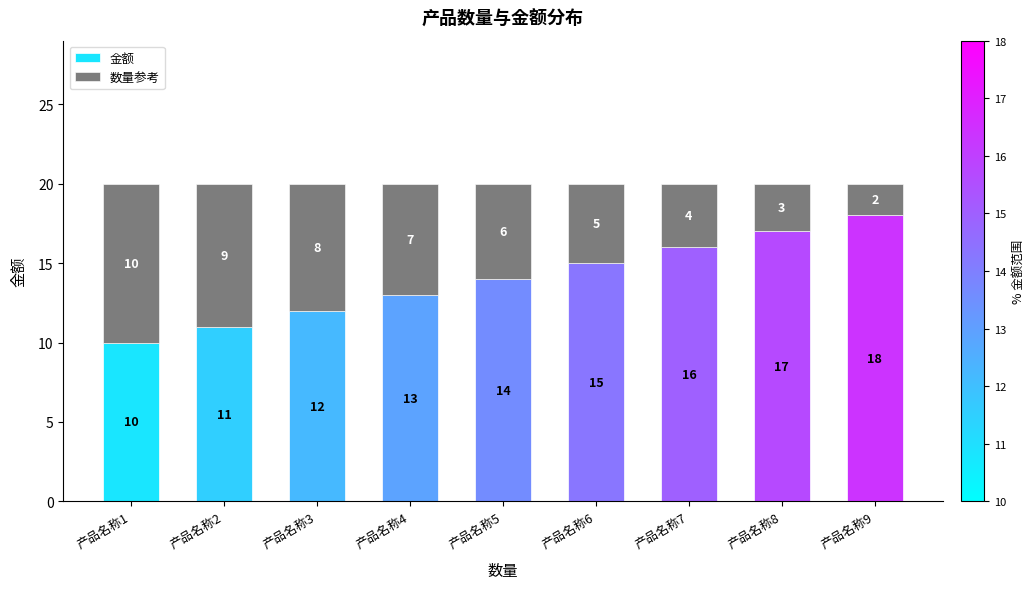

Reading left to right, list the values for the 金额 series.

10	11	12	13	14	15	16	17	18